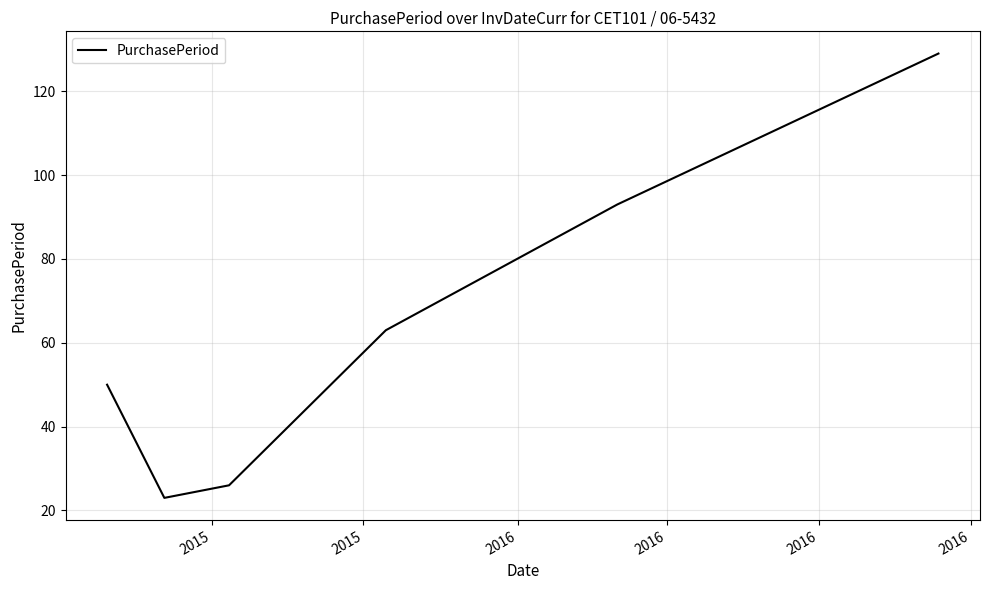

How many lines are shown in the chart?

1